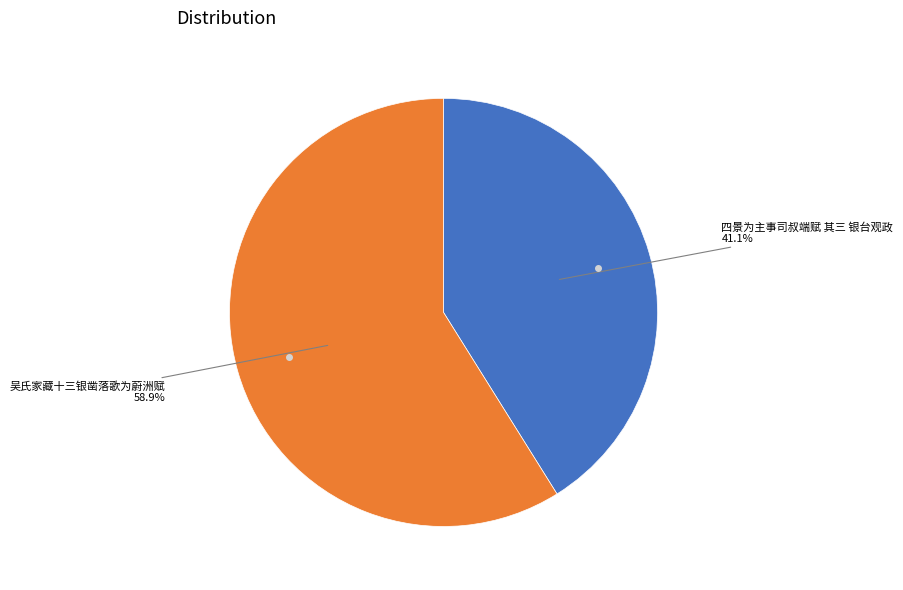

Is there a majority slice in this chart?

Yes